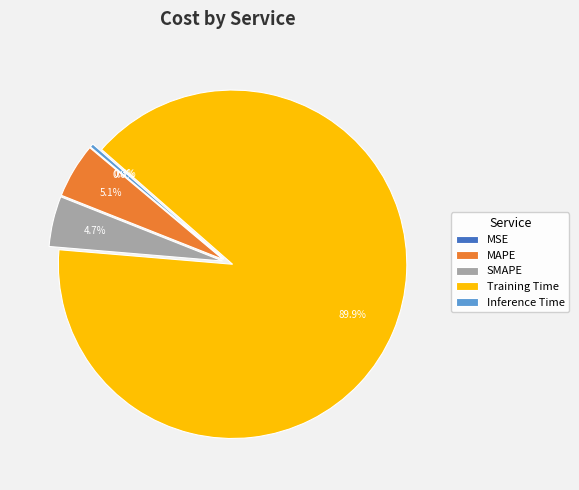

Which slice is the largest?

Training Time